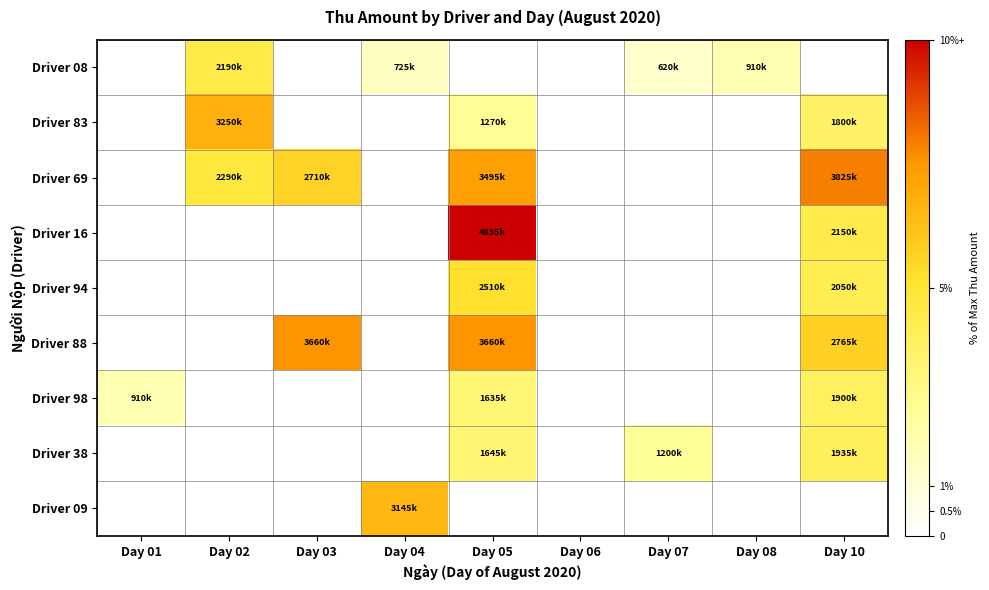

Reading right to left, transcribe all the data shown in this chart.

Driver 08: Day 10=0.0	Day 08=1.9	Day 07=1.3	Day 06=0.0	Day 05=0.0	Day 04=1.5	Day 03=0.0	Day 02=4.5	Day 01=0.0
Driver 83: Day 10=3.7	Day 08=0.0	Day 07=0.0	Day 06=0.0	Day 05=2.6	Day 04=0.0	Day 03=0.0	Day 02=6.7	Day 01=0.0
Driver 69: Day 10=7.9	Day 08=0.0	Day 07=0.0	Day 06=0.0	Day 05=7.2	Day 04=0.0	Day 03=5.6	Day 02=4.7	Day 01=0.0
Driver 16: Day 10=4.4	Day 08=0.0	Day 07=0.0	Day 06=0.0	Day 05=10.0	Day 04=0.0	Day 03=0.0	Day 02=0.0	Day 01=0.0
Driver 94: Day 10=4.2	Day 08=0.0	Day 07=0.0	Day 06=0.0	Day 05=5.2	Day 04=0.0	Day 03=0.0	Day 02=0.0	Day 01=0.0
Driver 88: Day 10=5.7	Day 08=0.0	Day 07=0.0	Day 06=0.0	Day 05=7.6	Day 04=0.0	Day 03=7.6	Day 02=0.0	Day 01=0.0
Driver 98: Day 10=3.9	Day 08=0.0	Day 07=0.0	Day 06=0.0	Day 05=3.4	Day 04=0.0	Day 03=0.0	Day 02=0.0	Day 01=1.9
Driver 38: Day 10=4.0	Day 08=0.0	Day 07=2.5	Day 06=0.0	Day 05=3.4	Day 04=0.0	Day 03=0.0	Day 02=0.0	Day 01=0.0
Driver 09: Day 10=0.0	Day 08=0.0	Day 07=0.0	Day 06=0.0	Day 05=0.0	Day 04=6.5	Day 03=0.0	Day 02=0.0	Day 01=0.0